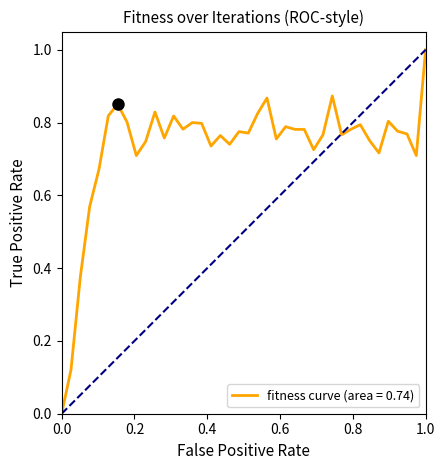

What is the maximum value shown in the chart?

1.0